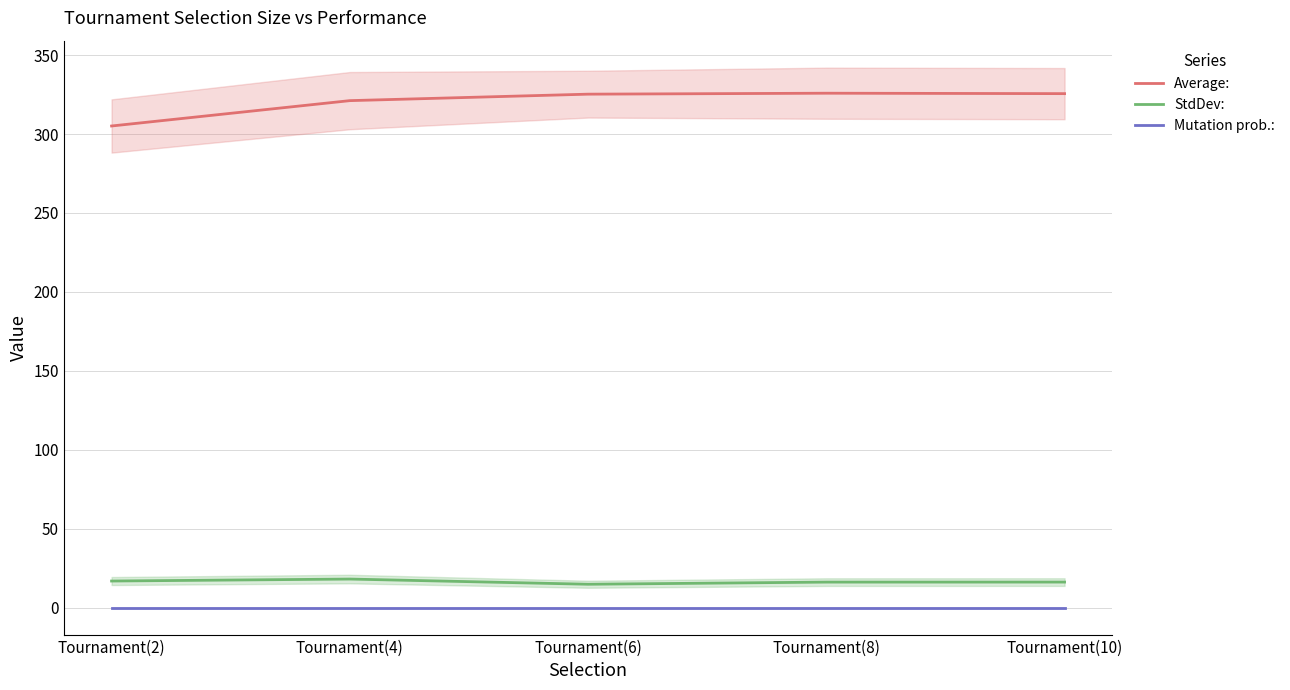

What is the label of the 3rd point from the left?

Tournament(6)